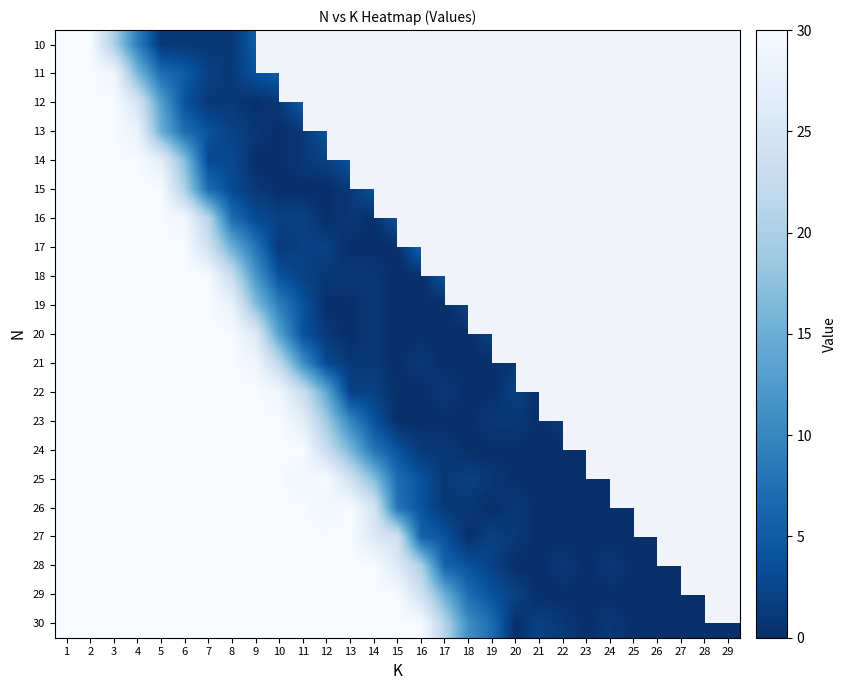

The 30 series shows 19.6 at 23. True or false?

False